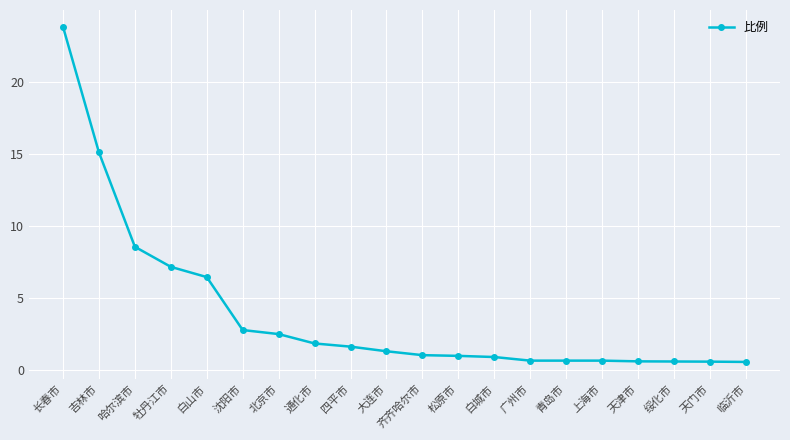

How many lines are shown in the chart?

1